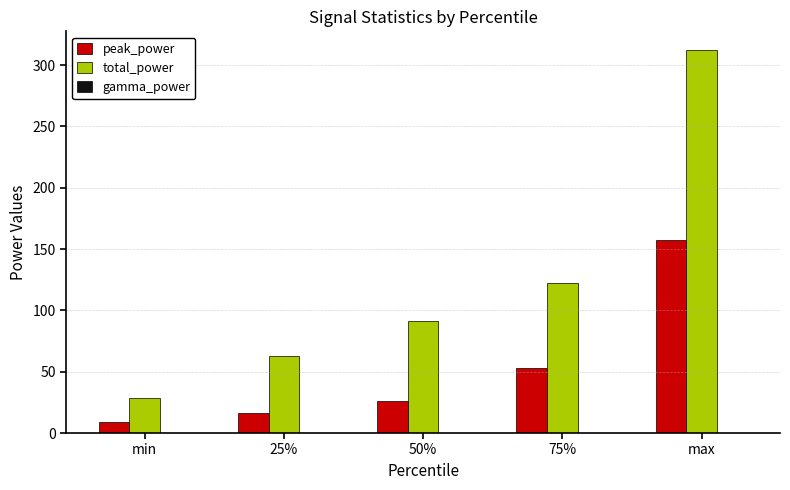

Is the value of total_power at 75% greater than the value of peak_power at min?

Yes